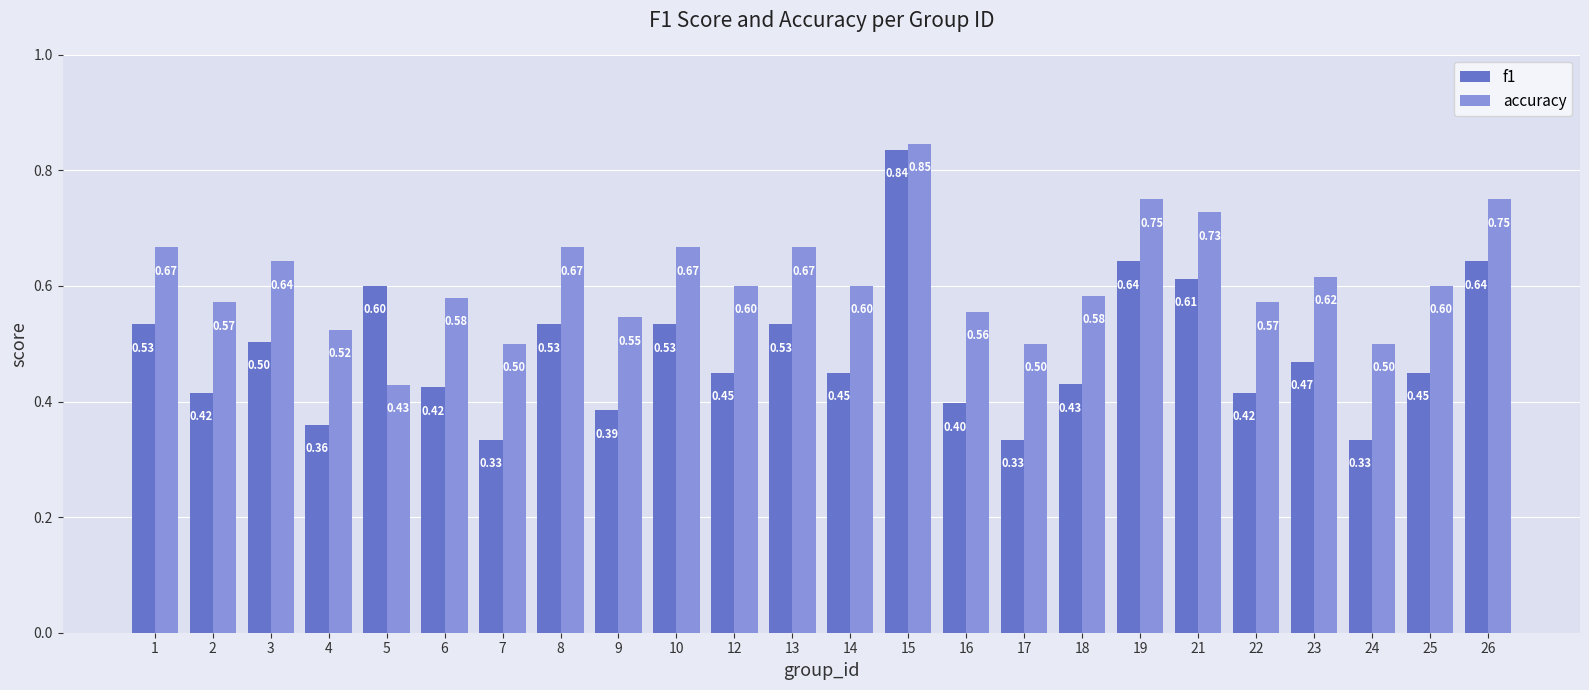

What is the sum of the accuracy values at 23 and 14?

1.2